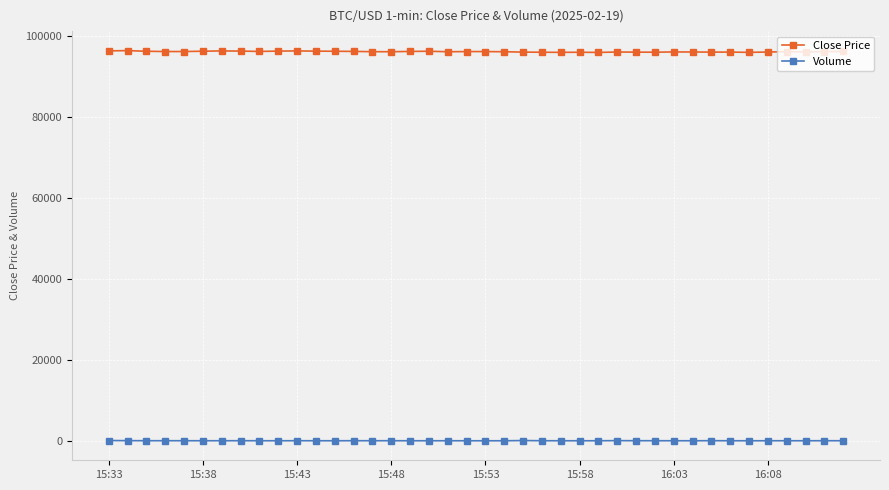

Which series has the widest spread of values?

Close Price